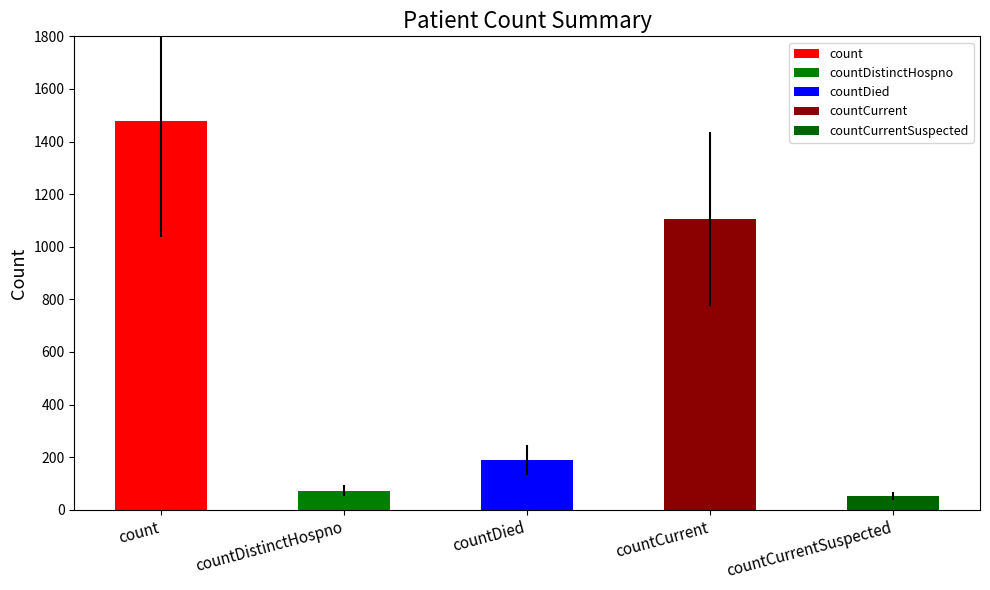

Rank the categories by value from lowest to highest.

countCurrentSuspected, countDistinctHospno, countDied, countCurrent, count